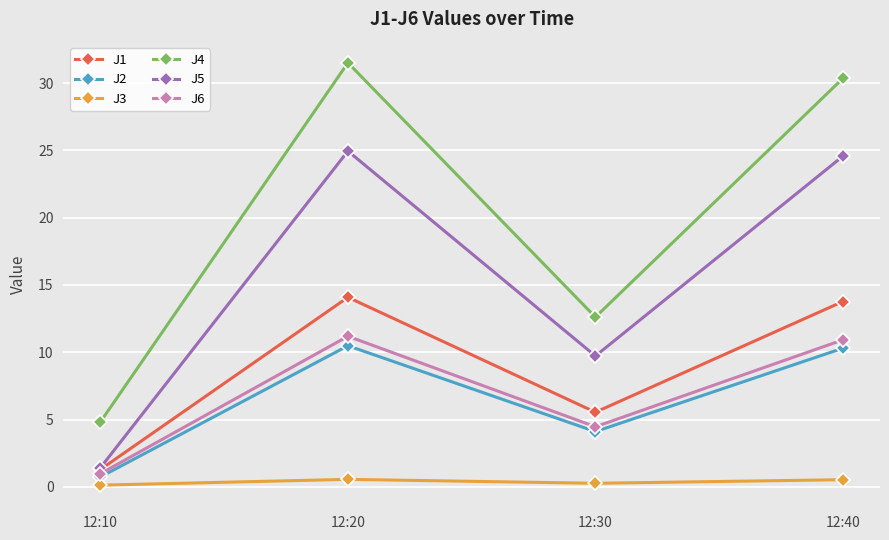

How many data points in J1 are above 13?

2